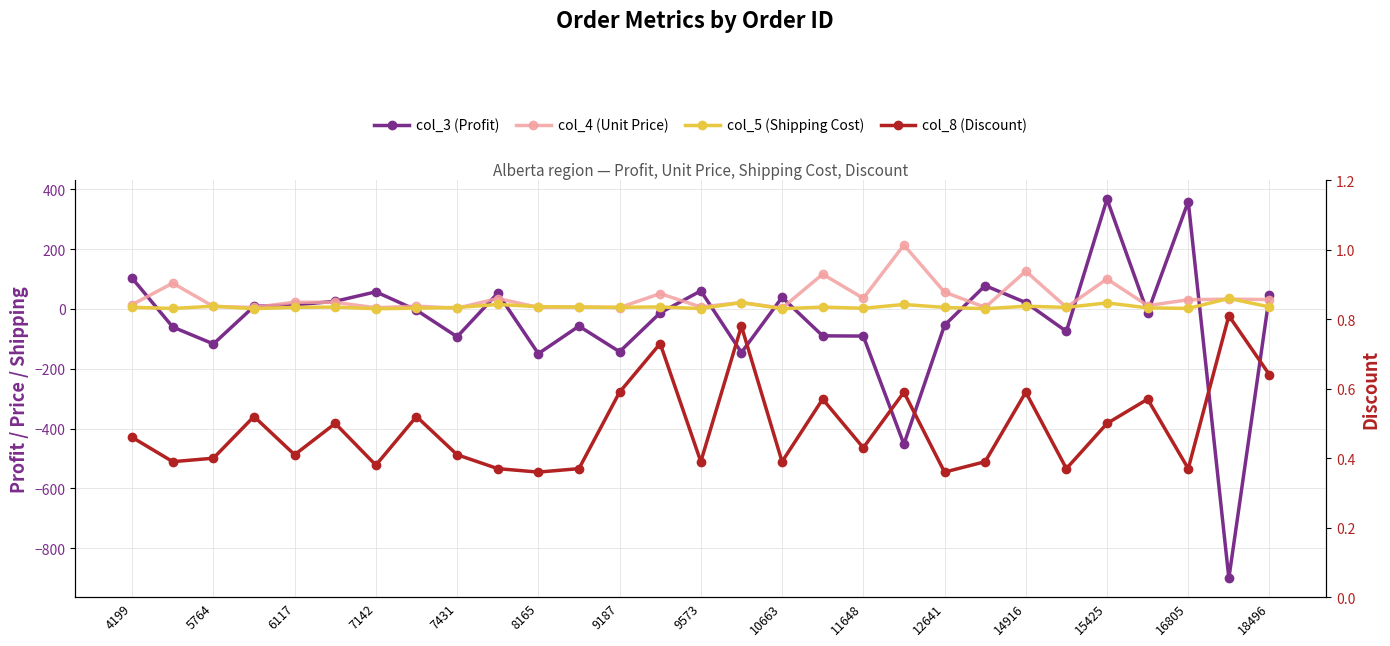

Reading left to right, transcribe all the data shown in this chart.

col_3 (Profit): 102.5	-60.7	-117.2	8.3	13.2	25.3	57.0	-4.4	-93.2	52.3	-149.7	-57.6	-143.2	-13.3	60.1	-146.1	38.5	-90.1	-90.9	-452.3	-54.9	77.8	21.0	-75.2	366.6	-12.6	358.7	-900.3	46.3
col_4 (Unit Price): 14.2	86.0	8.0	4.8	22.2	21.8	3.7	9.1	2.2	34.5	5.0	6.5	4.4	51.0	6.3	21.0	2.6	116.0	35.4	213.4	56.0	5.0	126.0	5.3	100.0	11.0	30.4	32.5	31.0
col_5 (Shipping Cost): 5.3	1.2	8.9	0.7	5.1	5.9	0.5	2.2	4.6	14.7	7.4	5.9	5.2	6.5	1.0	21.2	0.5	6.0	2.0	14.7	4.9	0.5	8.8	5.1	20.0	3.4	1.5	35.0	6.5
col_8 (Discount): 0.5	0.4	0.4	0.5	0.4	0.5	0.4	0.5	0.4	0.4	0.4	0.4	0.6	0.7	0.4	0.8	0.4	0.6	0.4	0.6	0.4	0.4	0.6	0.4	0.5	0.6	0.4	0.8	0.6